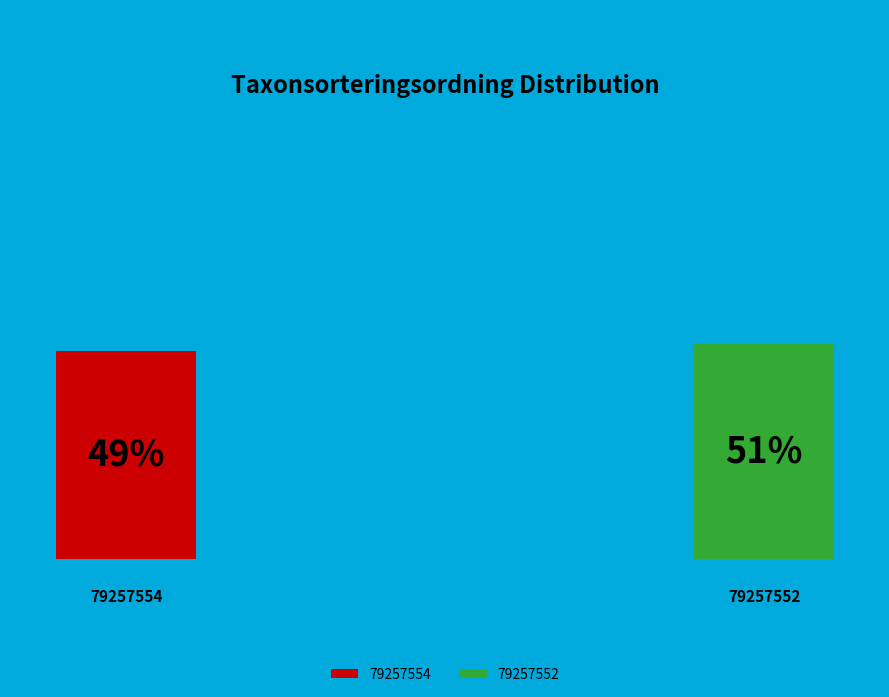

How many slices are in this pie chart?

2